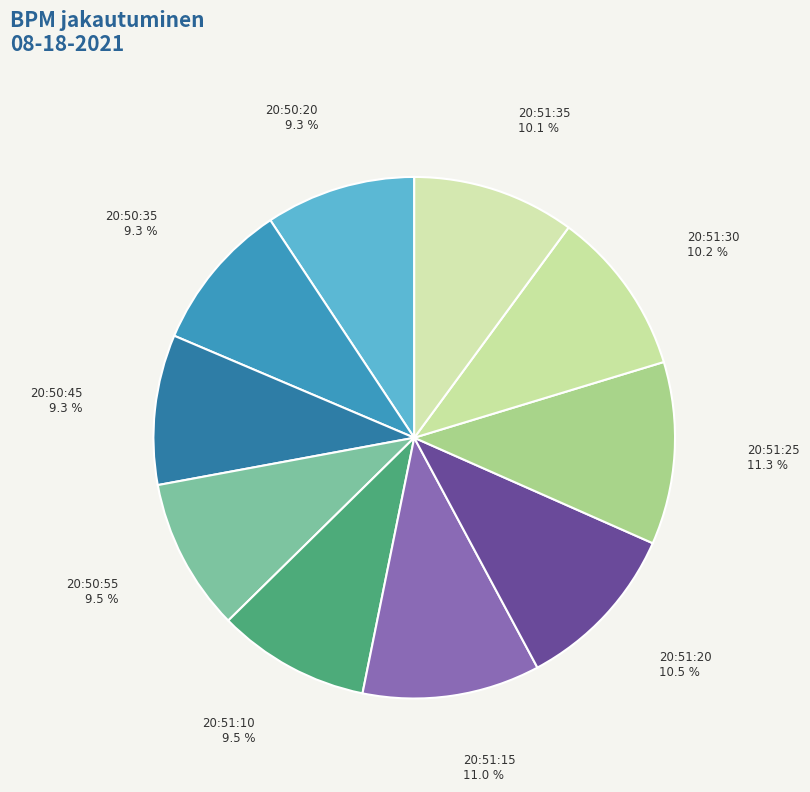

How many slices are in this pie chart?

10